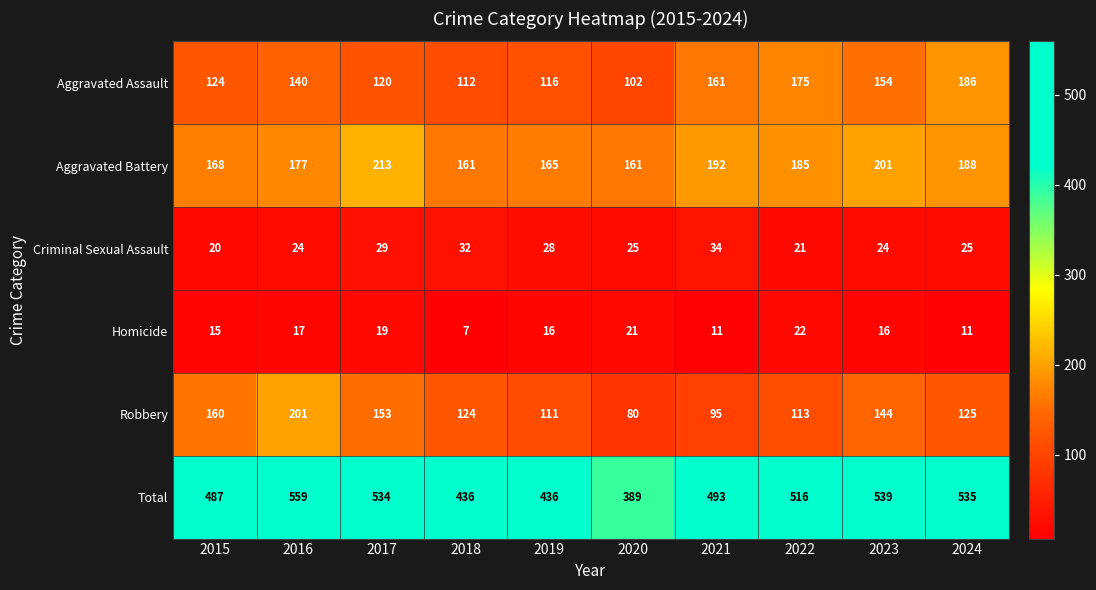

Which category has the highest value across all series?

2016